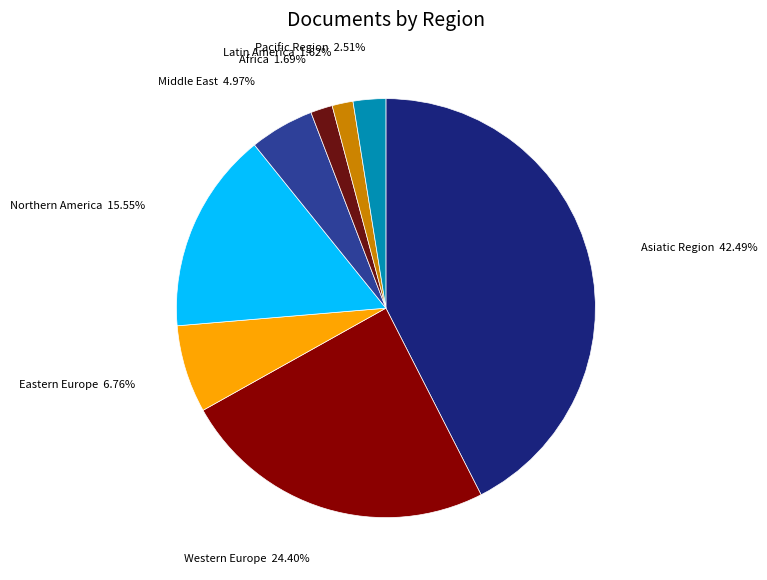

Count the number of slices in the pie.

8